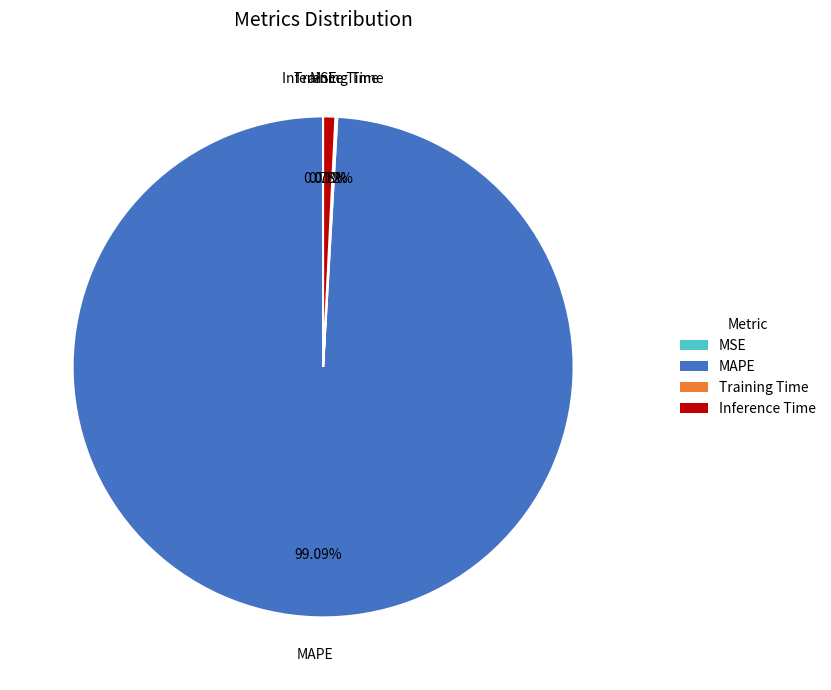

Between Inference Time and MAPE, which is larger?

MAPE